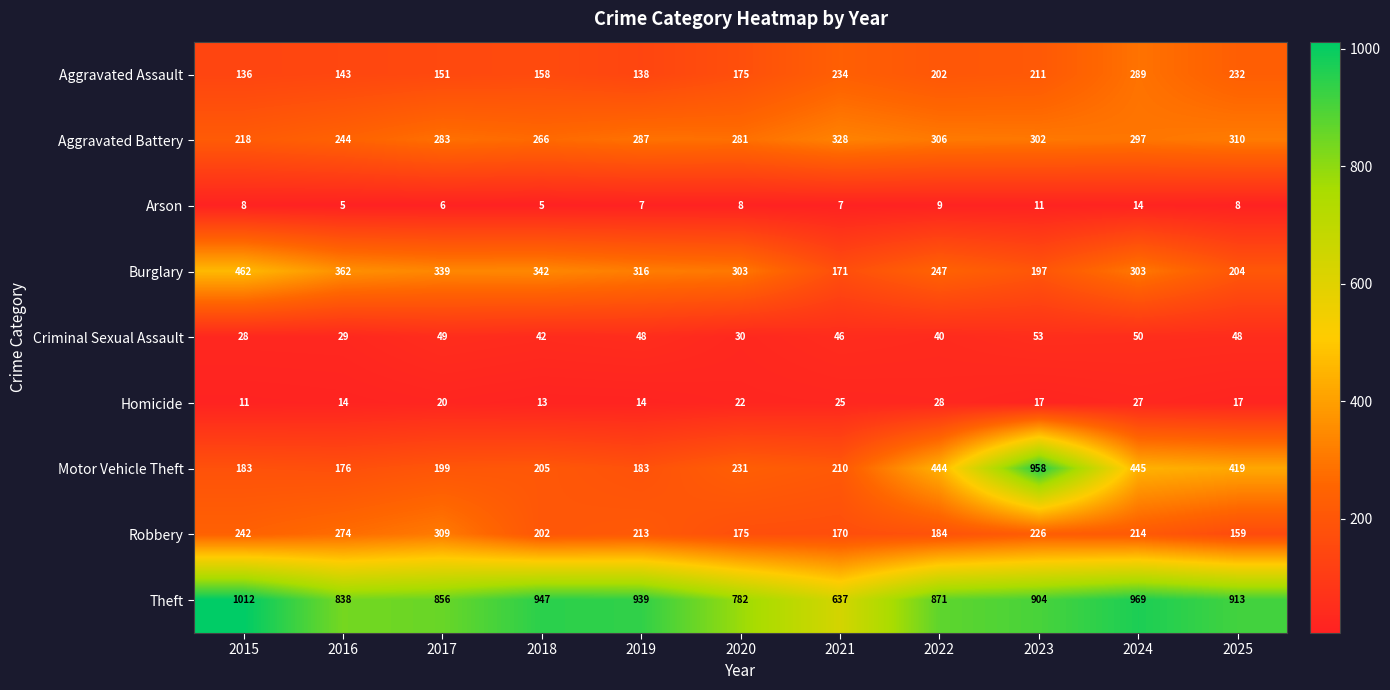

At how many categories does at least one series exceed 448?

11